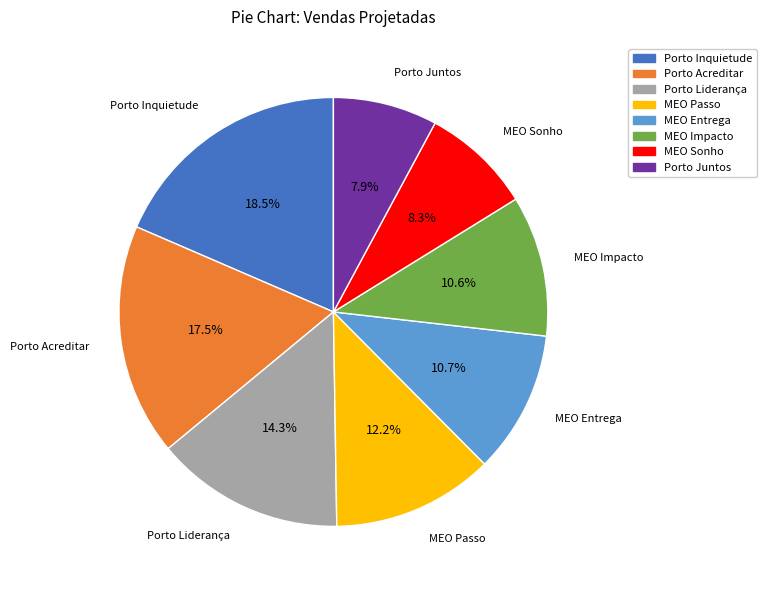

What percentage do MEO Passo and Porto Inquietude together represent?

30.7%